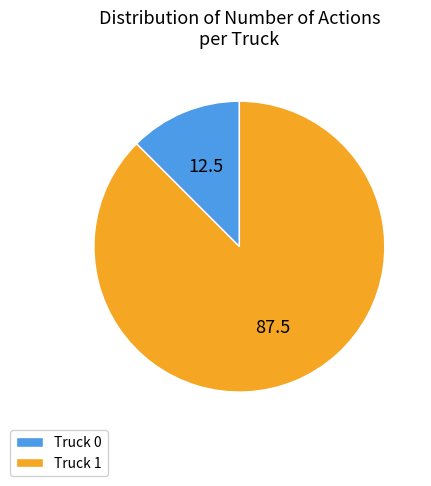

How many segments does this pie chart have?

2